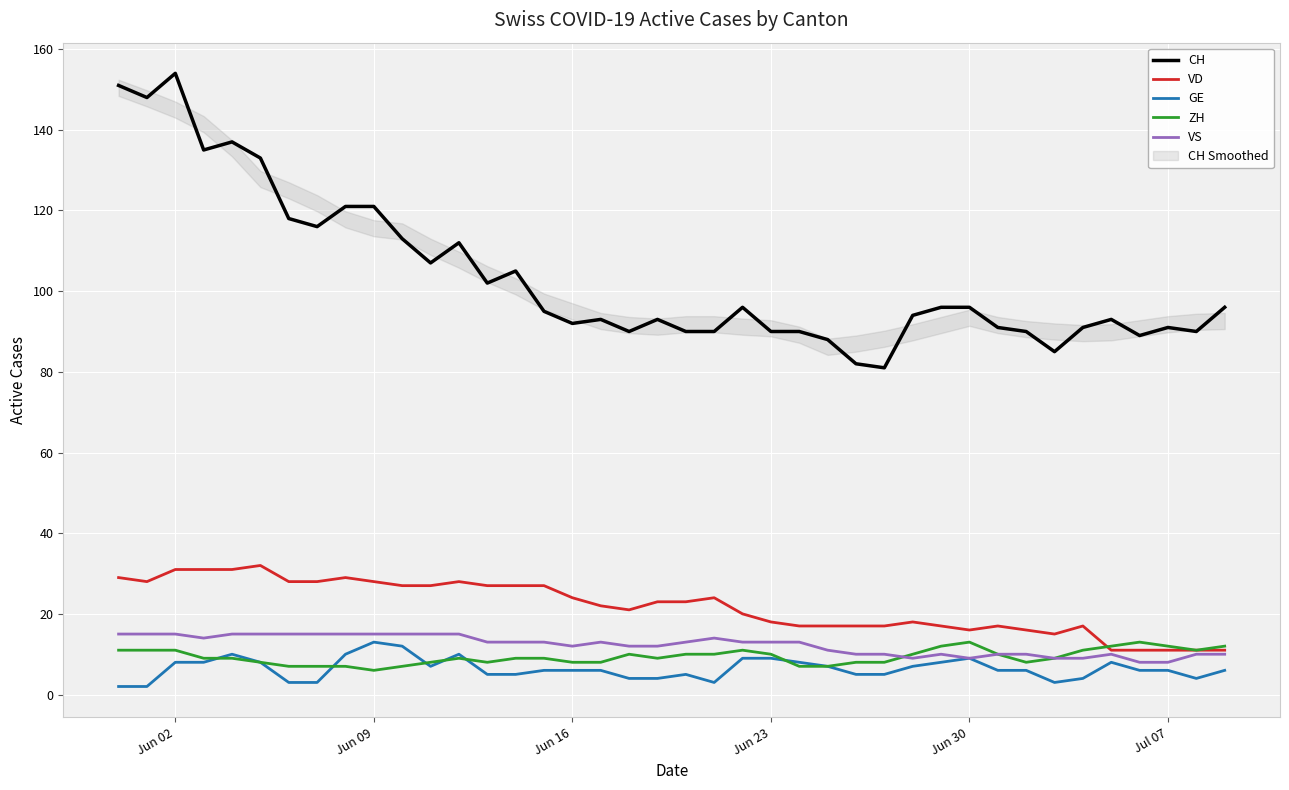

True or false: ZH and CH cross at least once.

False